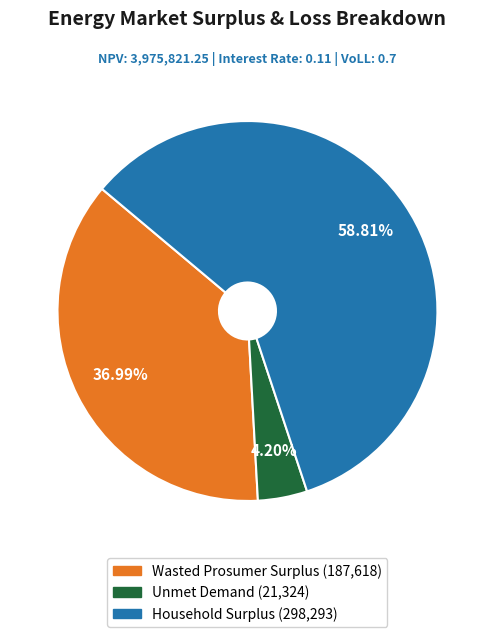

How many slices are in this pie chart?

3